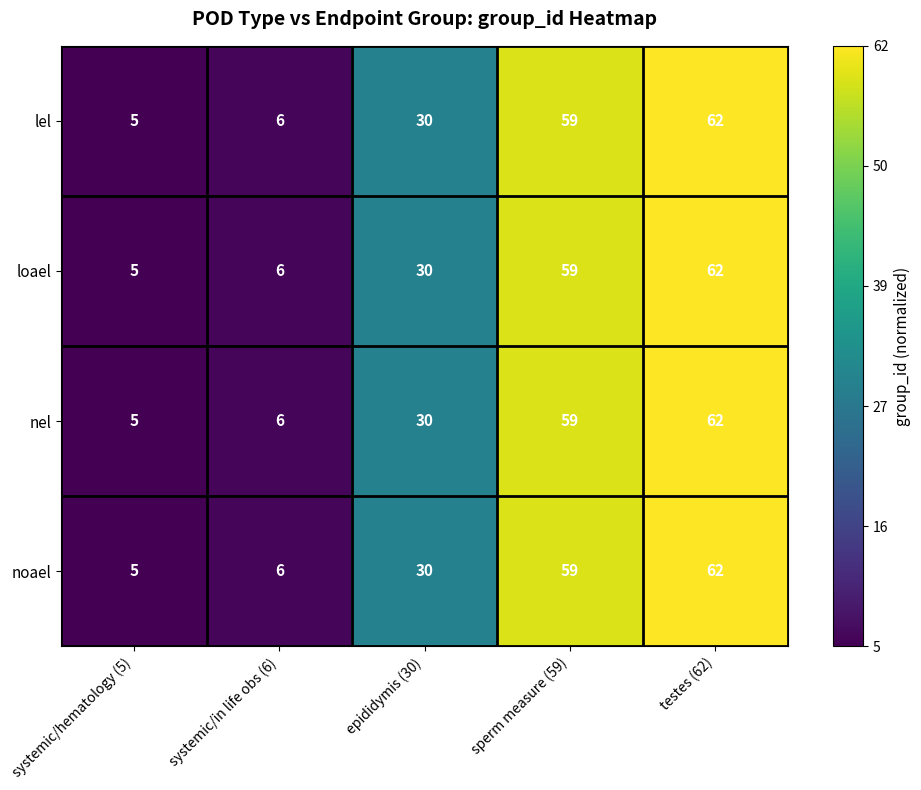

Reading right to left, list all the values displayed in this chart.

lel: testes (62)=62	sperm measure (59)=59	epididymis (30)=30	systemic/in life obs (6)=6	systemic/hematology (5)=5
loael: testes (62)=62	sperm measure (59)=59	epididymis (30)=30	systemic/in life obs (6)=6	systemic/hematology (5)=5
nel: testes (62)=62	sperm measure (59)=59	epididymis (30)=30	systemic/in life obs (6)=6	systemic/hematology (5)=5
noael: testes (62)=62	sperm measure (59)=59	epididymis (30)=30	systemic/in life obs (6)=6	systemic/hematology (5)=5